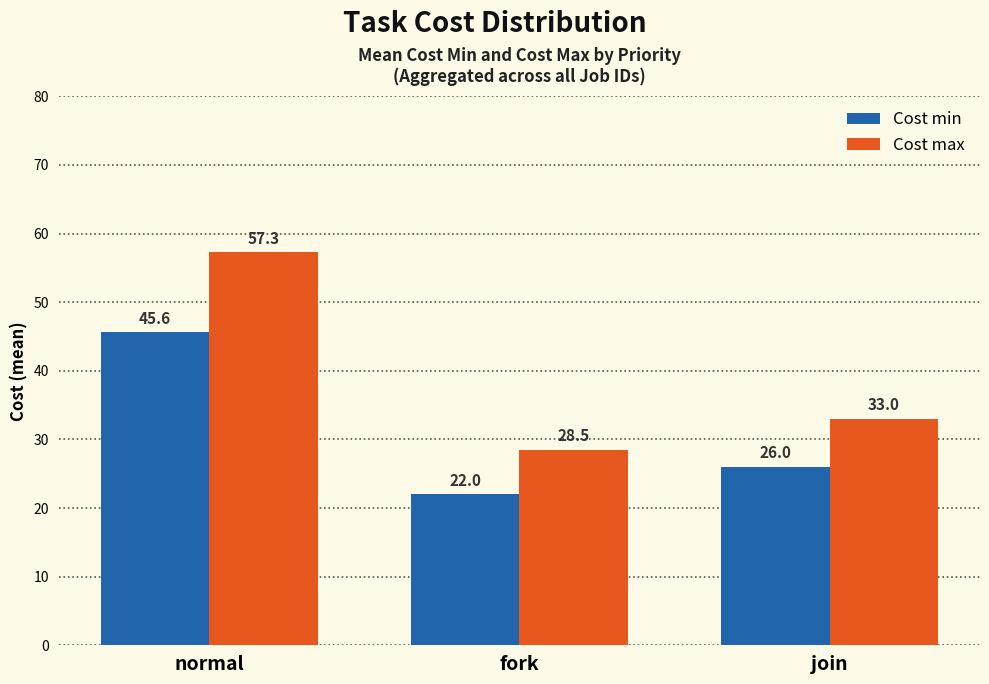

The value of Cost max at join is 13.9. True or false?

False